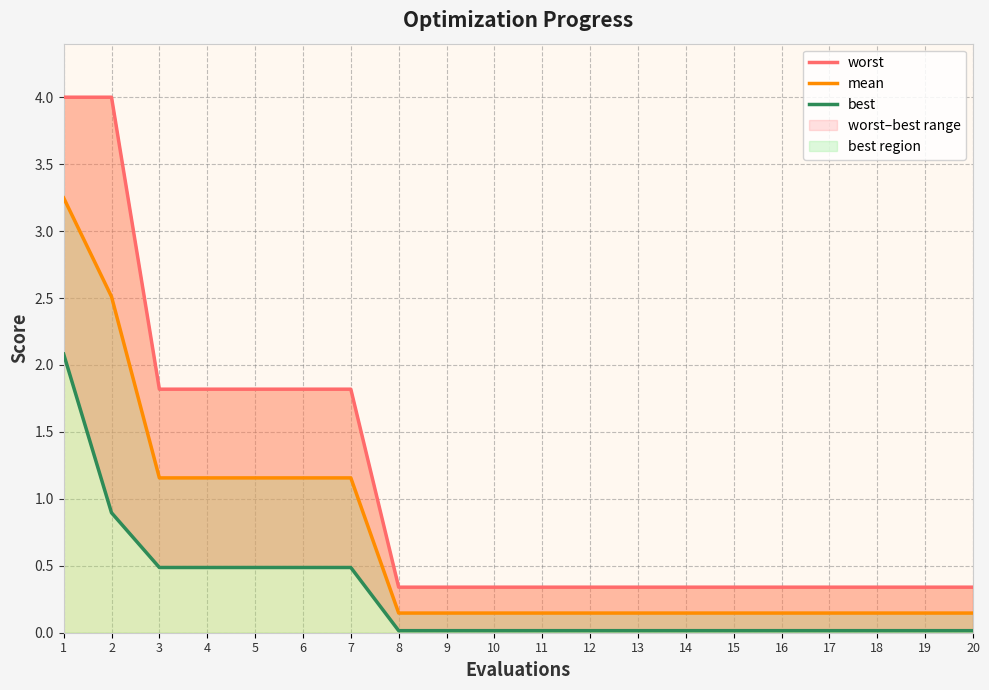

Reading left to right, transcribe all the data shown in this chart.

worst: 1=4.0	2=4.0	3=1.8	4=1.8	5=1.8	6=1.8	7=1.8	8=0.3	9=0.3	10=0.3	11=0.3	12=0.3	13=0.3	14=0.3	15=0.3	16=0.3	17=0.3	18=0.3	19=0.3	20=0.3
mean: 1=3.2	2=2.5	3=1.2	4=1.2	5=1.2	6=1.2	7=1.2	8=0.1	9=0.1	10=0.1	11=0.1	12=0.1	13=0.1	14=0.1	15=0.1	16=0.1	17=0.1	18=0.1	19=0.1	20=0.1
best: 1=2.1	2=0.9	3=0.5	4=0.5	5=0.5	6=0.5	7=0.5	8=0.0	9=0.0	10=0.0	11=0.0	12=0.0	13=0.0	14=0.0	15=0.0	16=0.0	17=0.0	18=0.0	19=0.0	20=0.0